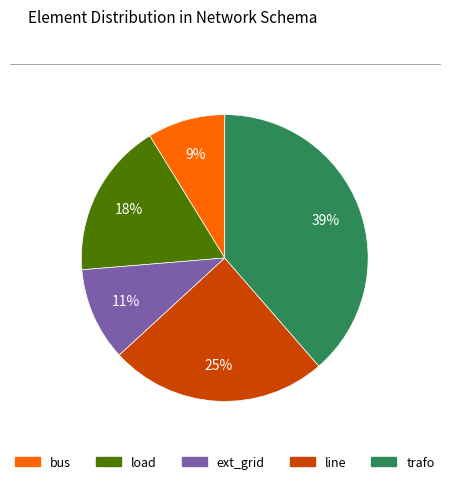

How many slices are in this pie chart?

5